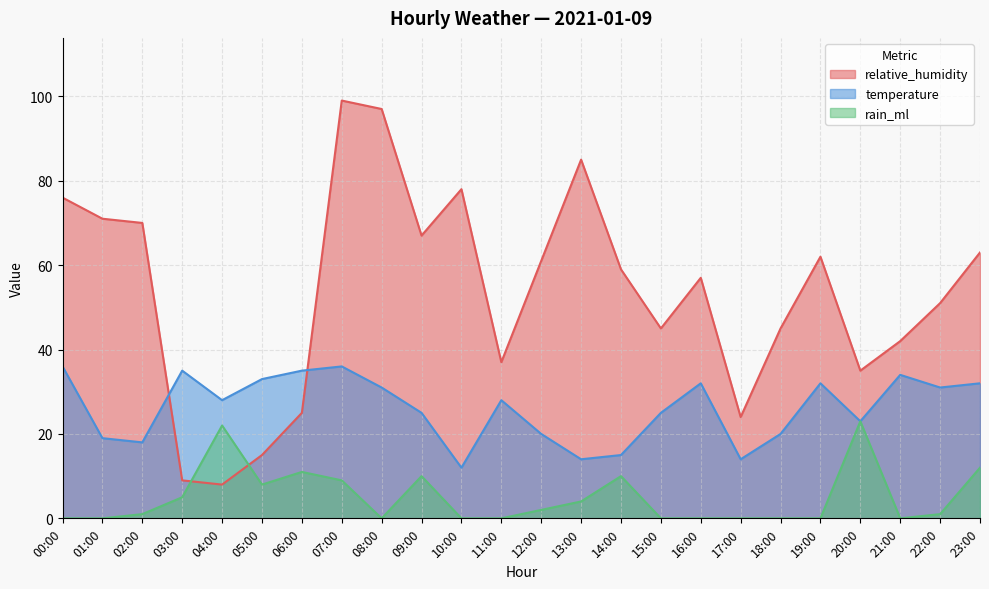

How many data points in temperature are above 28?

11